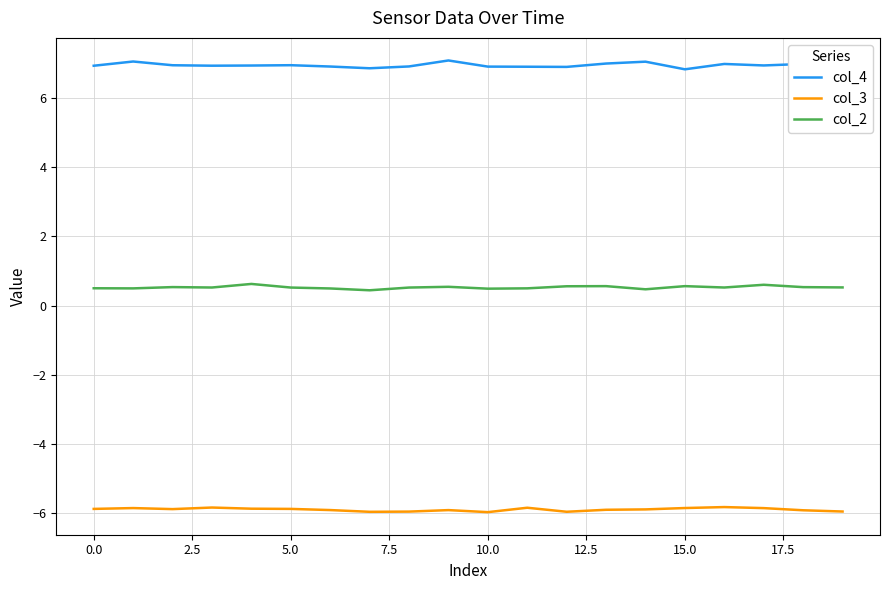

Which series has the largest total across all categories?

col_4